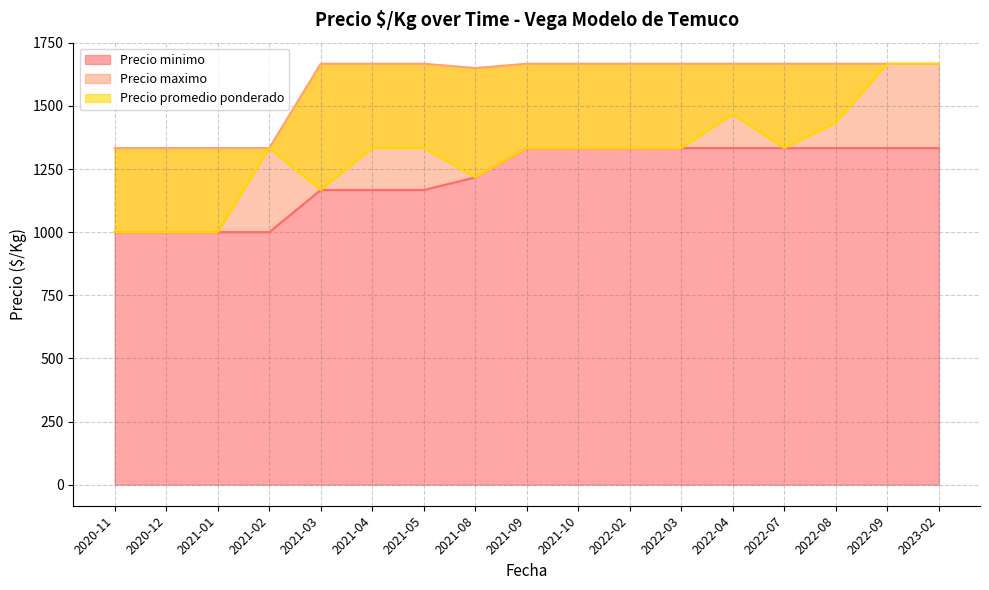

Reading right to left, transcribe all the data shown in this chart.

Precio minimo: 1333	1333	1333	1333	1333	1333	1333	1333	1333	1217	1167	1167	1167	1000	1000	1000	1000
Precio maximo: 1667	1667	1667	1667	1667	1667	1667	1667	1667	1650	1667	1667	1667	1333	1333	1333	1333
Precio promedio ponderado: 1667	1667	1433	1333	1467	1333	1333	1333	1333	1217	1333	1333	1167	1333	1000	1000	1000